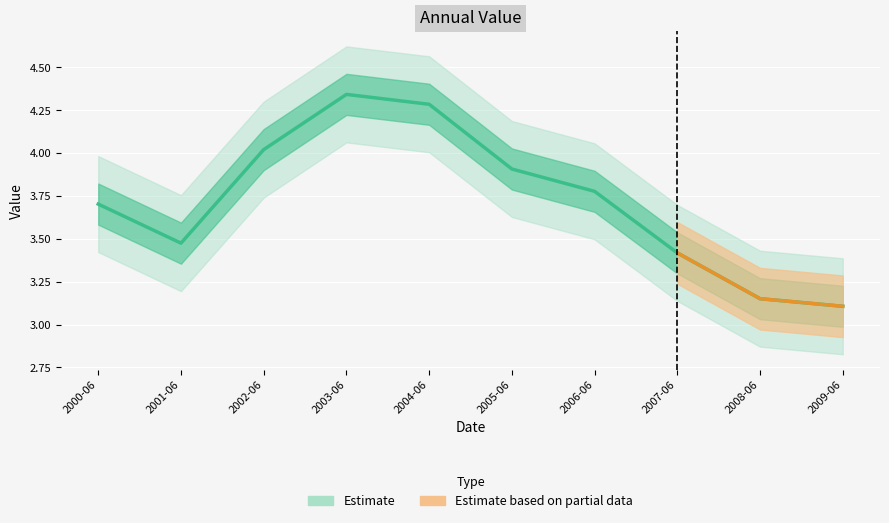

Rank the categories by value from lowest to highest.

2009-06, 2008-06, 2007-06, 2001-06, 2000-06, 2006-06, 2005-06, 2002-06, 2004-06, 2003-06